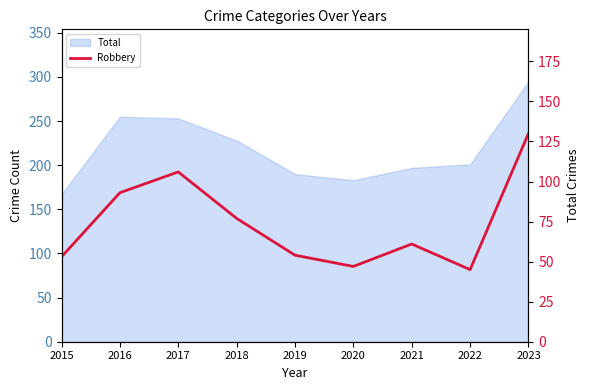

What is the difference between the maximum and minimum values?

85